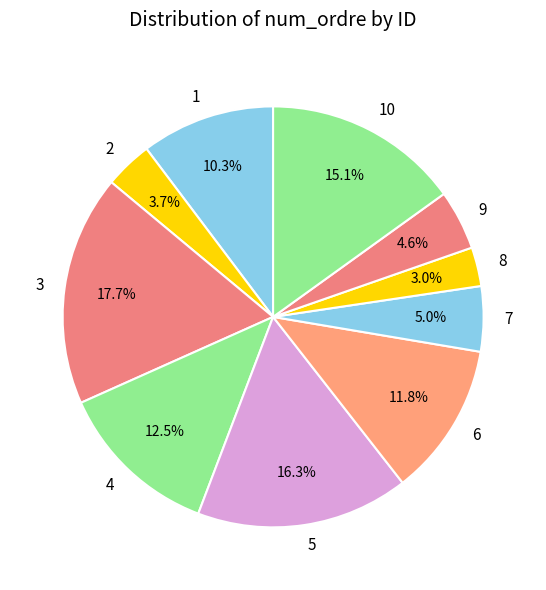

The 6 slice represents 12% of the pie. True or false?

True